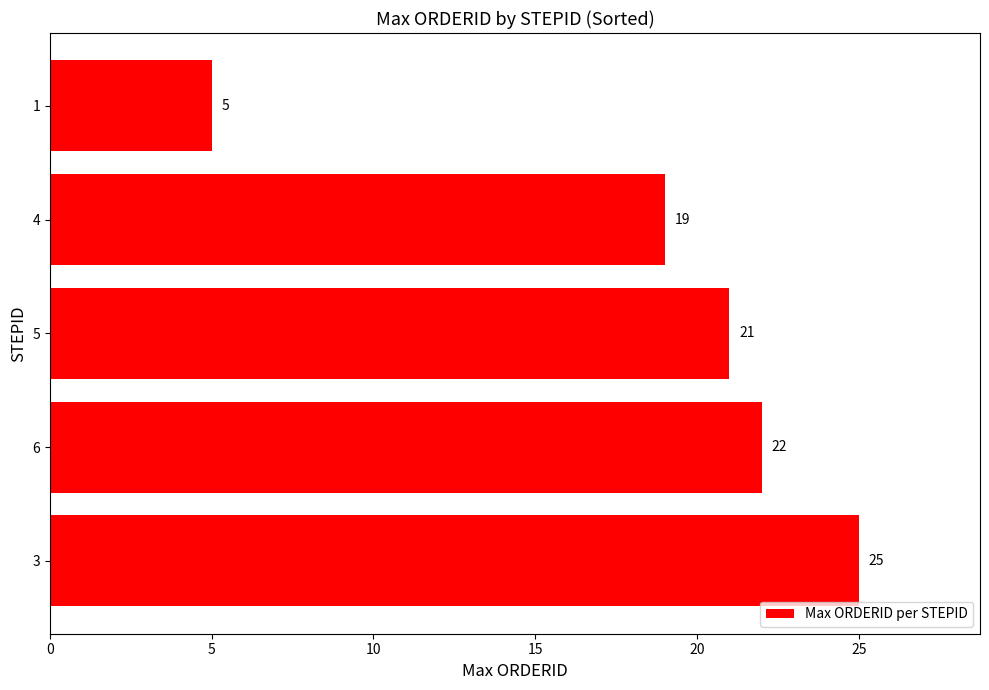

Count the number of categories in the chart.

5